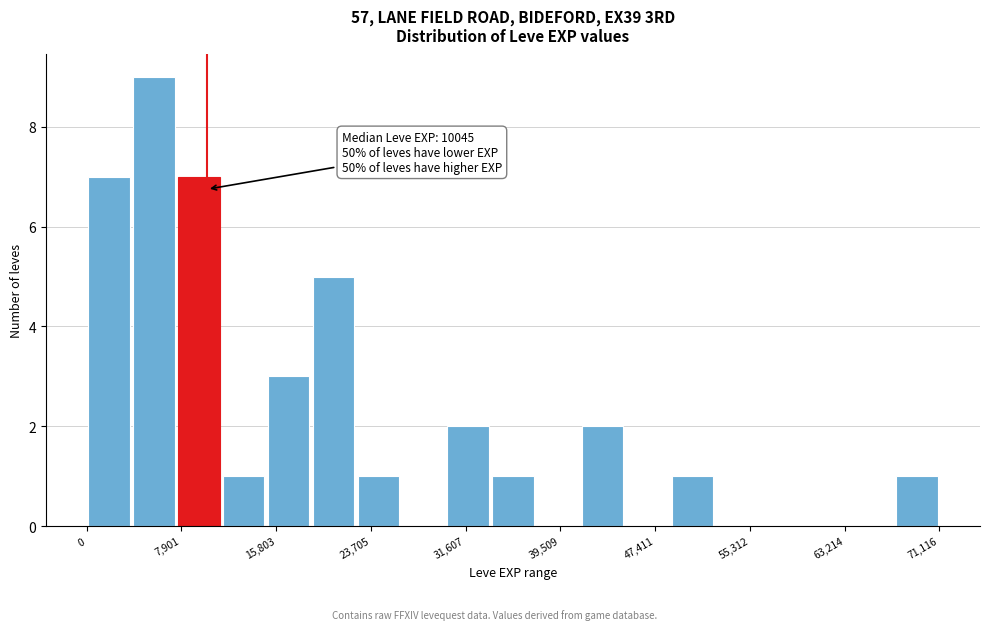

Read against the x-axis, roughly where is the centre of the tallest bar?

6000